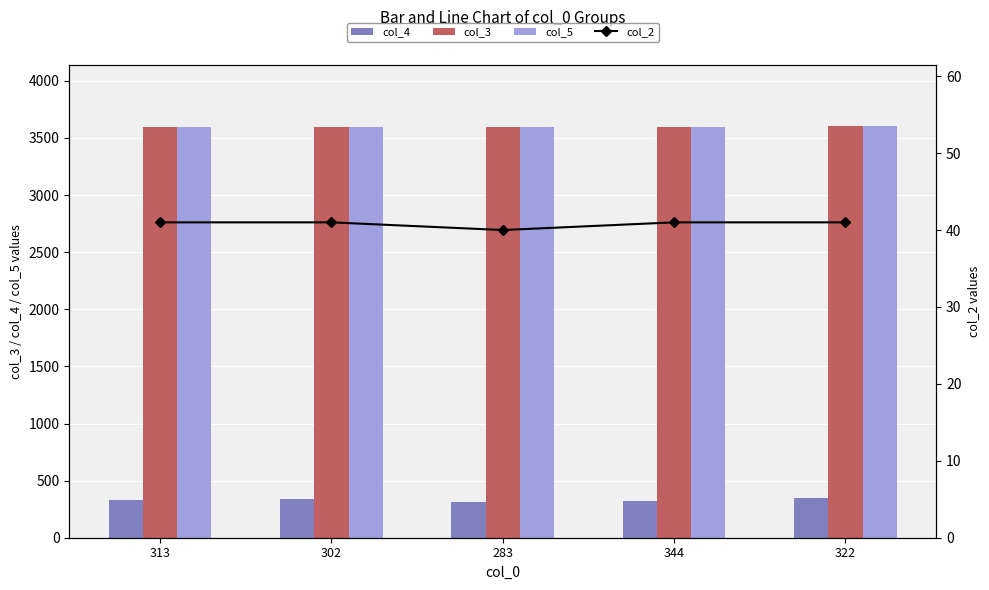

Does the chart contain any negative values?

No